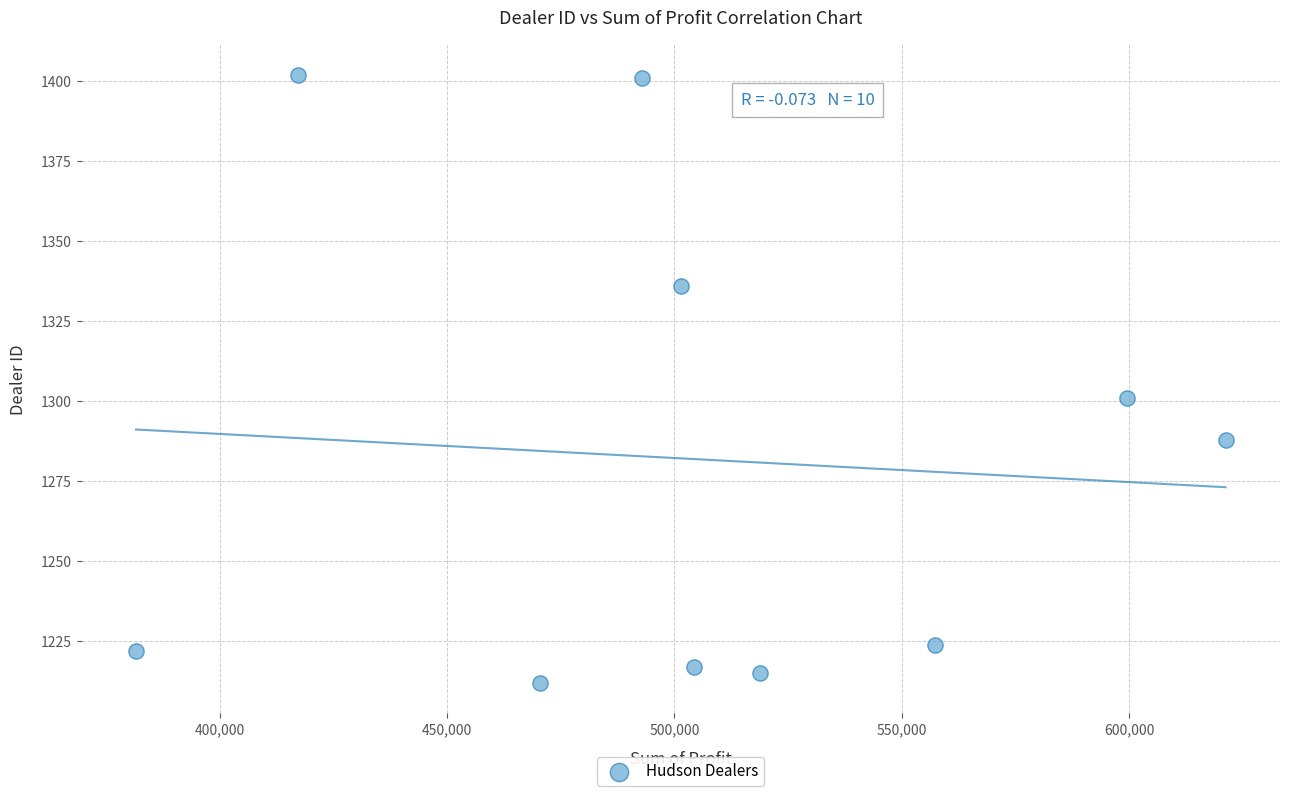

What is the average Y value?

1282